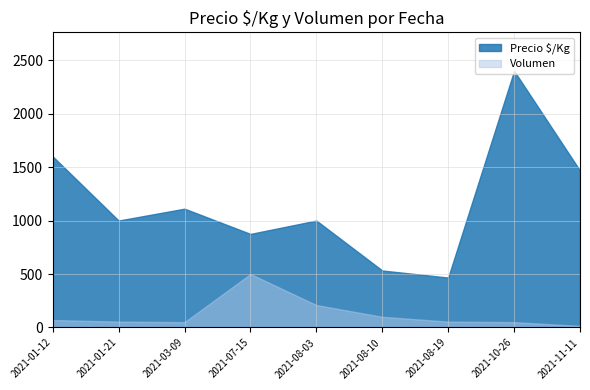

The Precio $/Kg series shows 1111 at 2021-03-09. True or false?

True